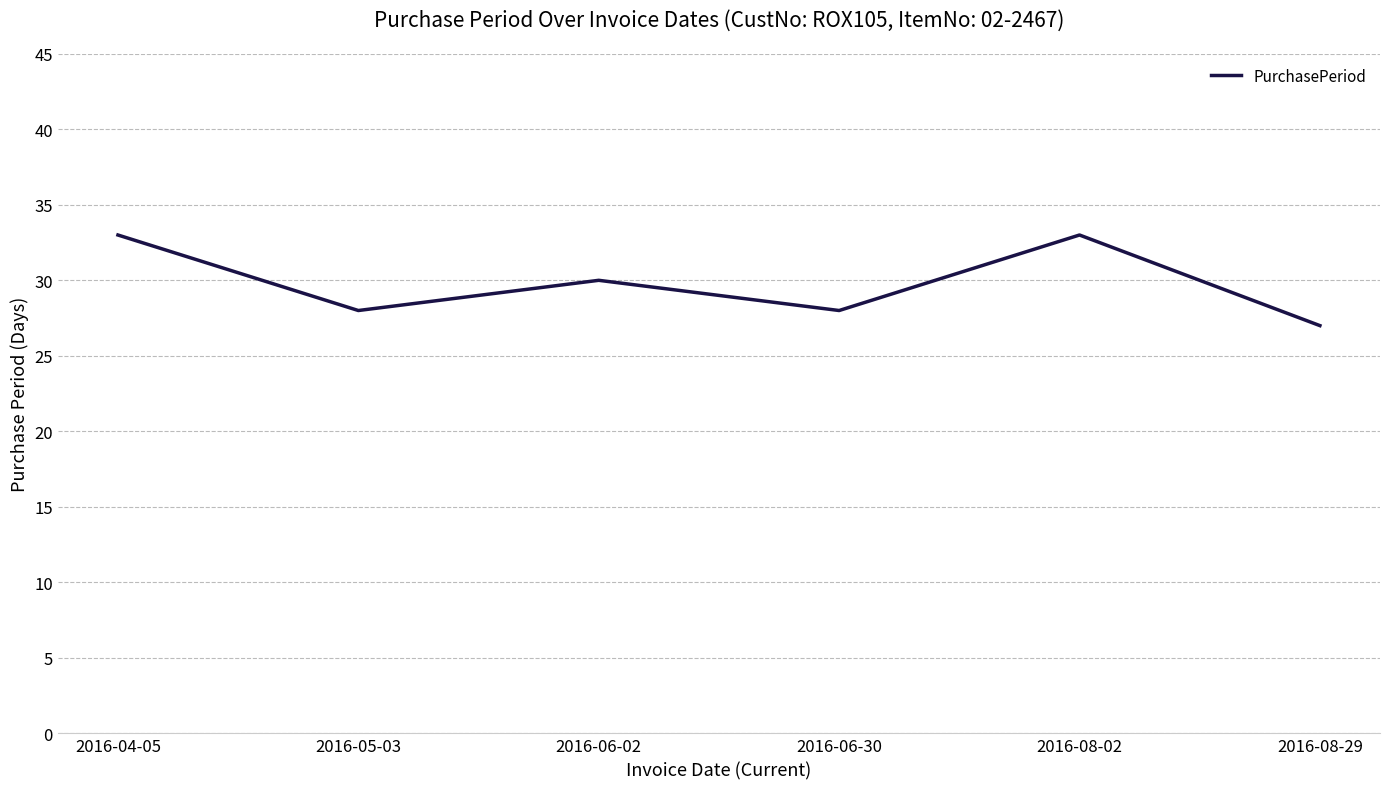

What is the sum of the values at 2016-04-05 and 2016-08-29?

60